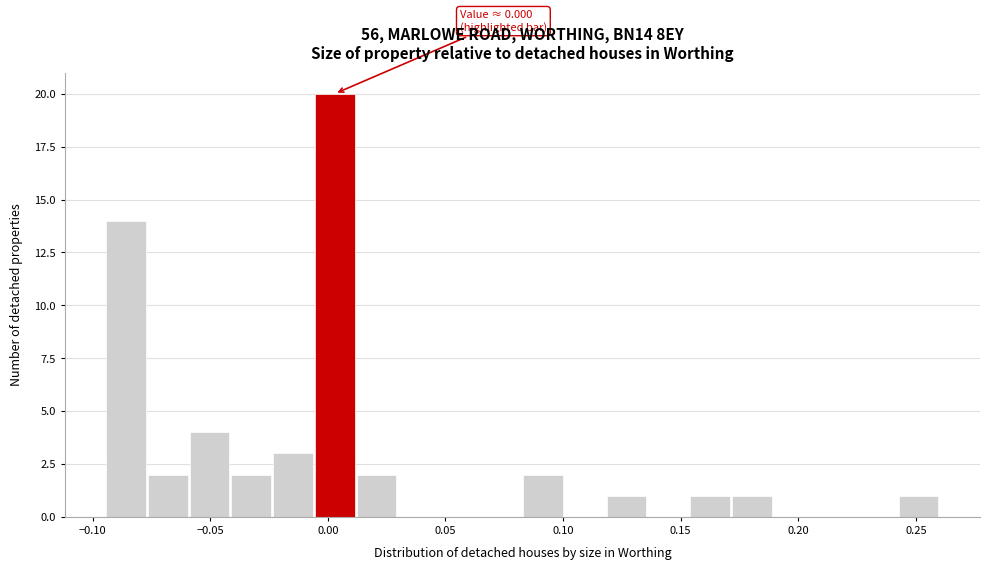

Around what value on the x-axis is the tallest bar? Give the approximate position of its centre, as read against the axis.

0.005